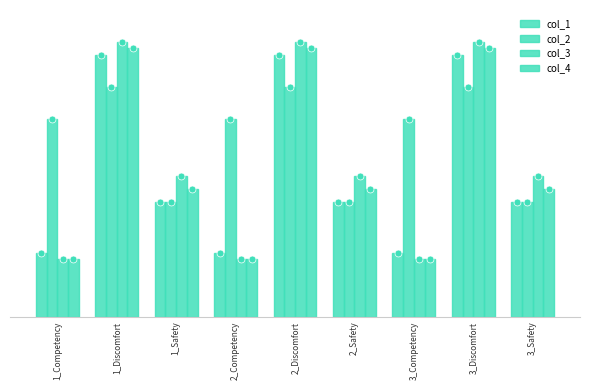

What is the sum of the col_1 values at 3_Competency and 1_Safety?

4.7